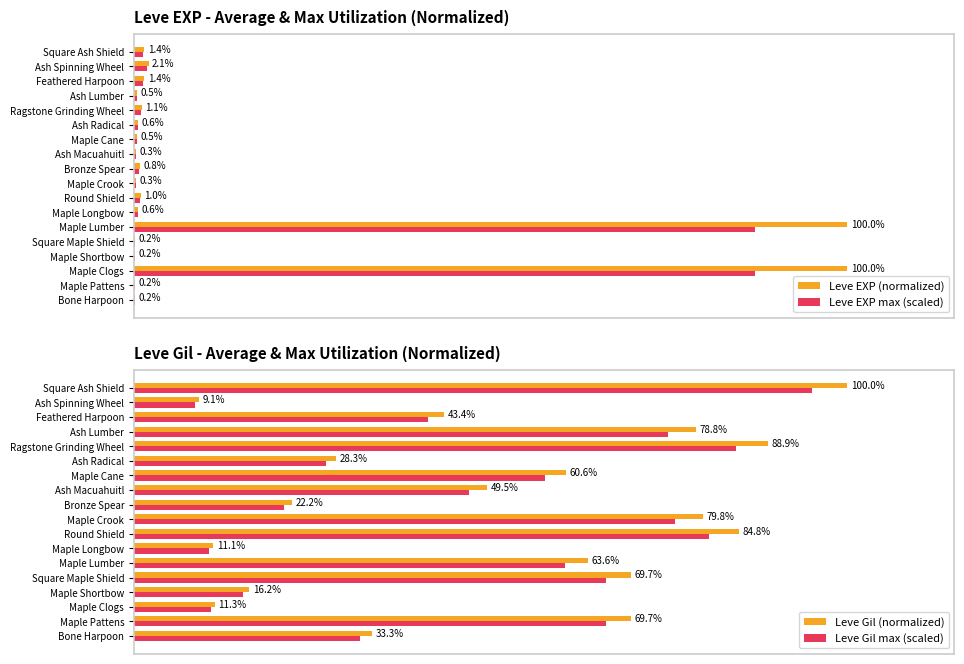

What are all the series names shown in the legend?

Leve EXP (normalized), Leve EXP max (scaled), Leve Gil (normalized), Leve Gil max (scaled)